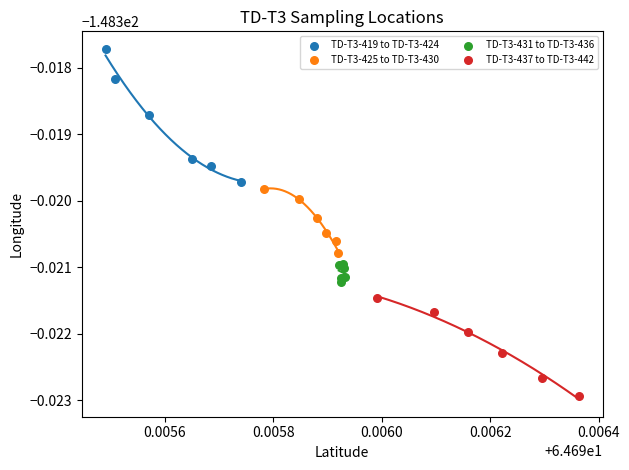

What are all the series names shown in the legend?

TD-T3-419 to TD-T3-424, TD-T3-425 to TD-T3-430, TD-T3-431 to TD-T3-436, TD-T3-437 to TD-T3-442